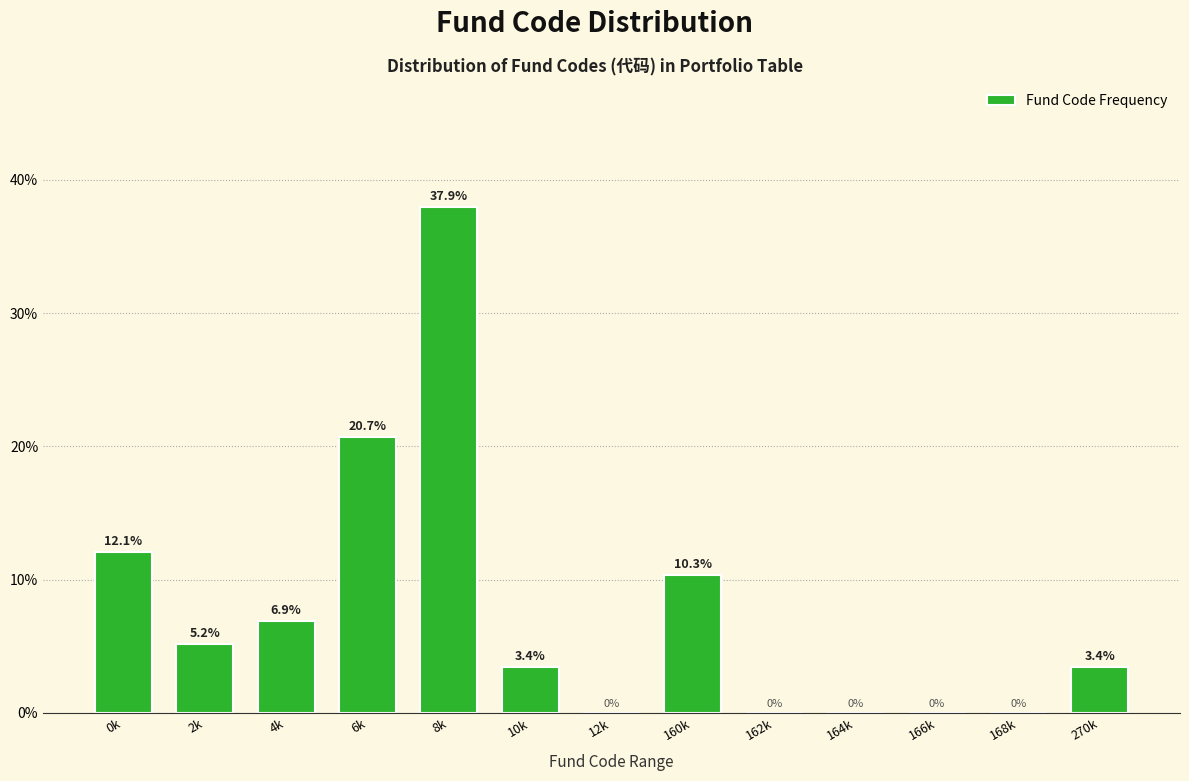

Reading left to right, extract all data points from this chart.

0k=12.1	2k=5.2	4k=6.9	6k=20.7	8k=37.9	10k=3.4	12k=0.0	160k=10.3	162k=0.0	164k=0.0	166k=0.0	168k=0.0	270k=3.4